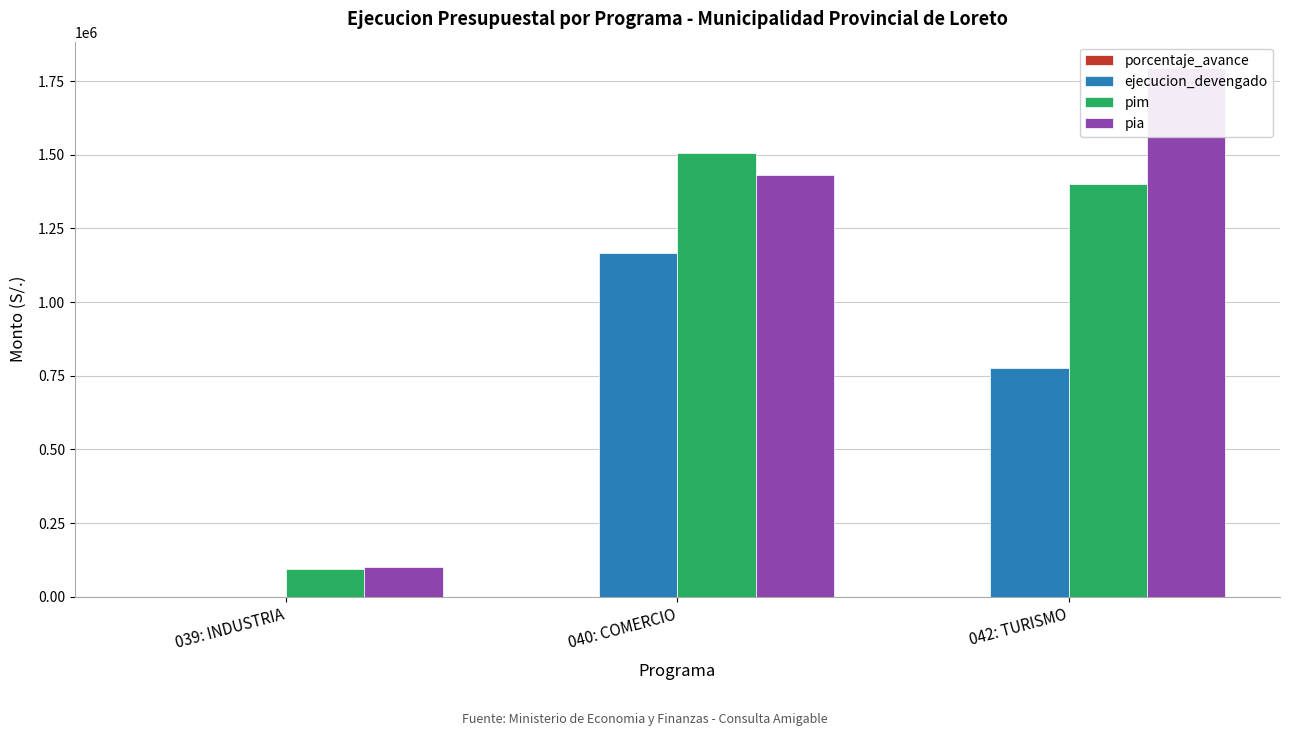

Reading left to right, what are all the values shown in this chart?

porcentaje_avance: 039: INDUSTRIA=0.0	040: COMERCIO=77.4	042: TURISMO=55.5
ejecucion_devengado: 039: INDUSTRIA=0.0	040: COMERCIO=1166843.0	042: TURISMO=777833.0
pim: 039: INDUSTRIA=95000.0	040: COMERCIO=1506996.0	042: TURISMO=1400676.0
pia: 039: INDUSTRIA=100000.0	040: COMERCIO=1430000.0	042: TURISMO=1794152.0